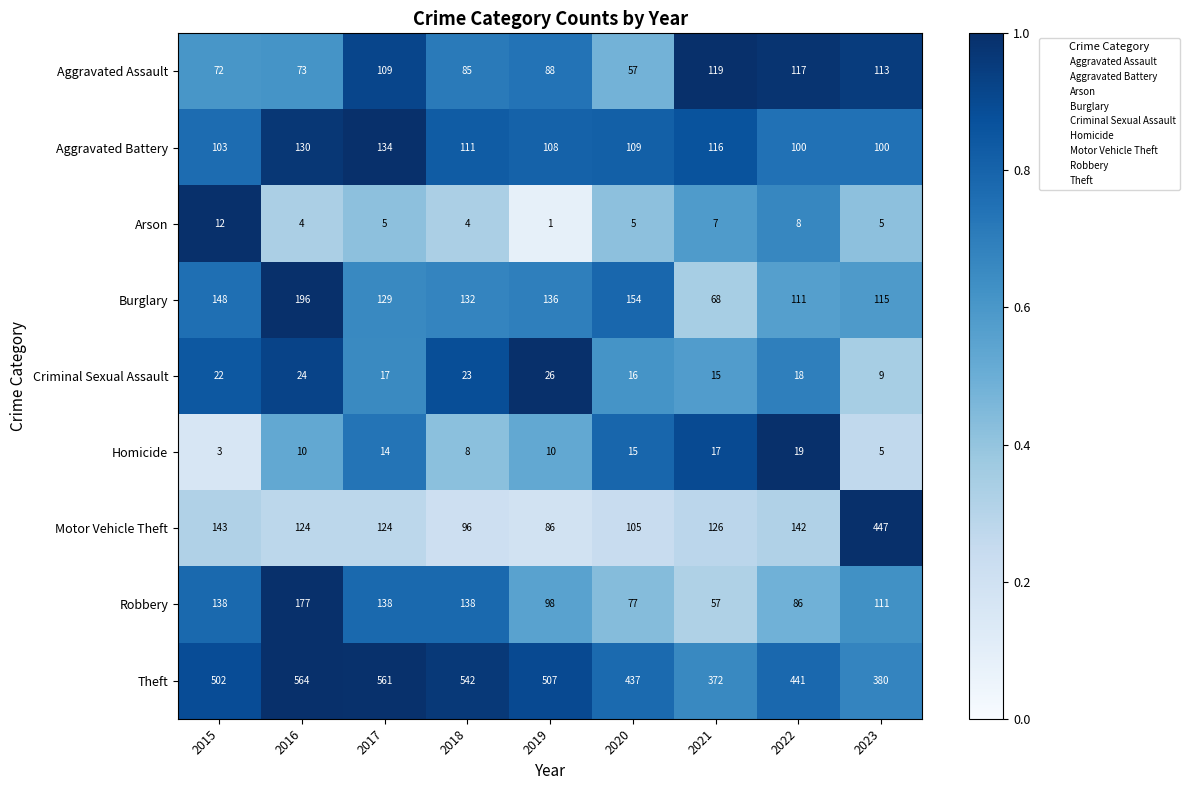

Which category has the highest value across all series?

2016